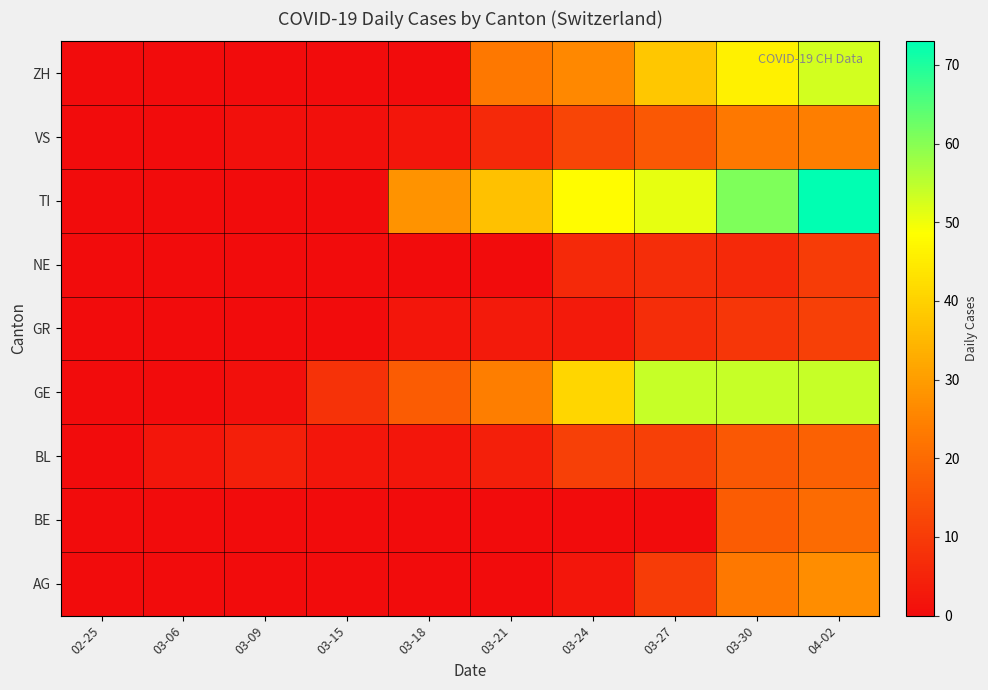

What is the difference between the highest and lowest values at 03-27?

54